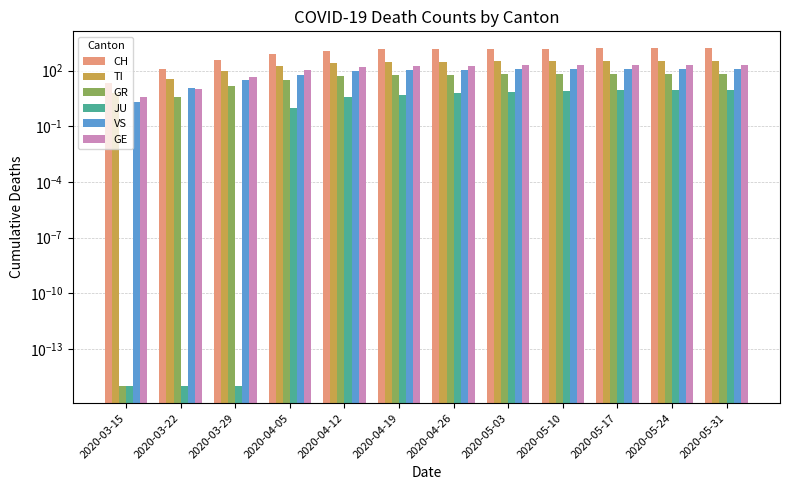

Between 2020-05-24 and 2020-05-10, which is larger?

2020-05-24